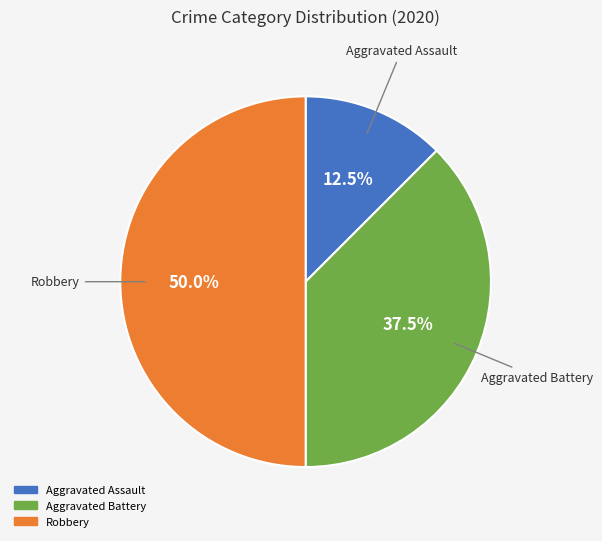

What percentage is the Robbery slice, to the nearest percent?

50%